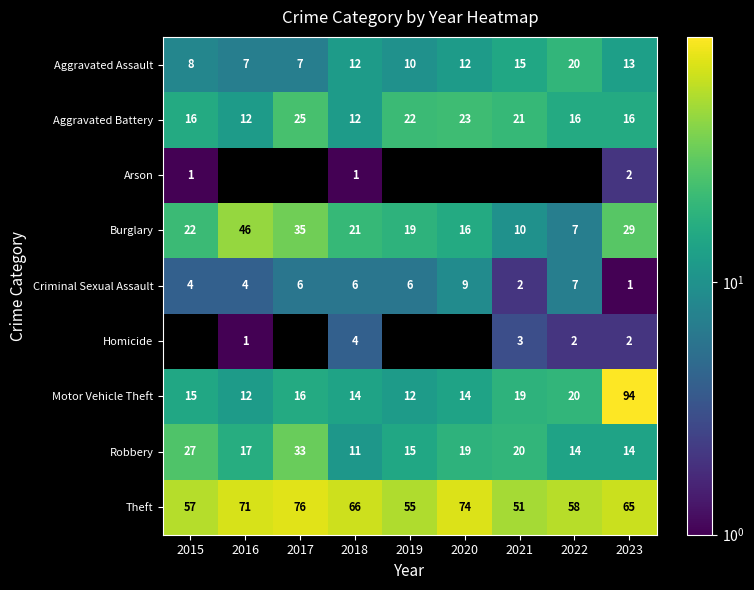

What is the average value of the Motor Vehicle Theft series?

24